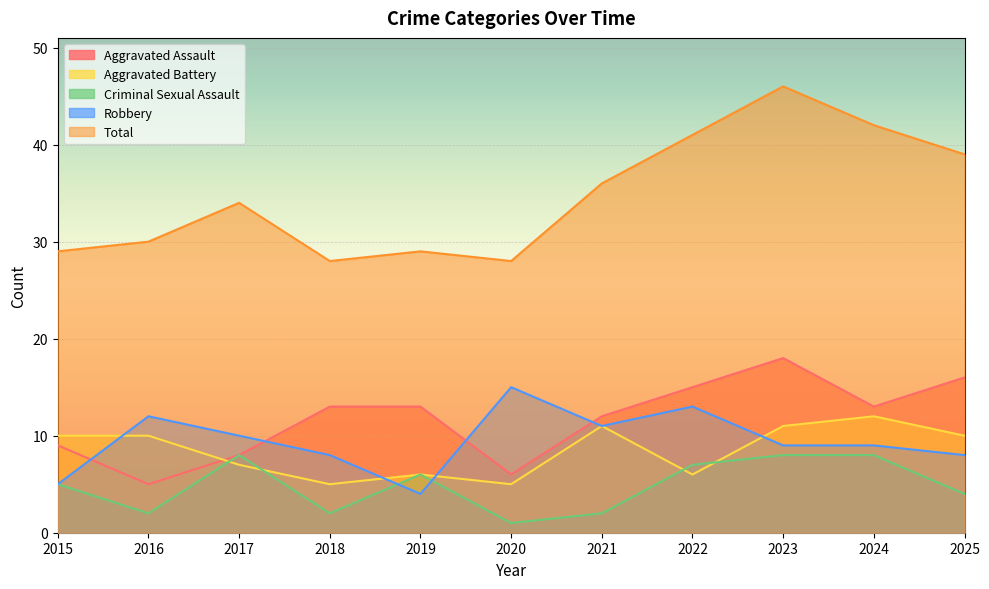

At 2016, list the series in order from largest to smallest.

Total, Robbery, Aggravated Battery, Aggravated Assault, Criminal Sexual Assault